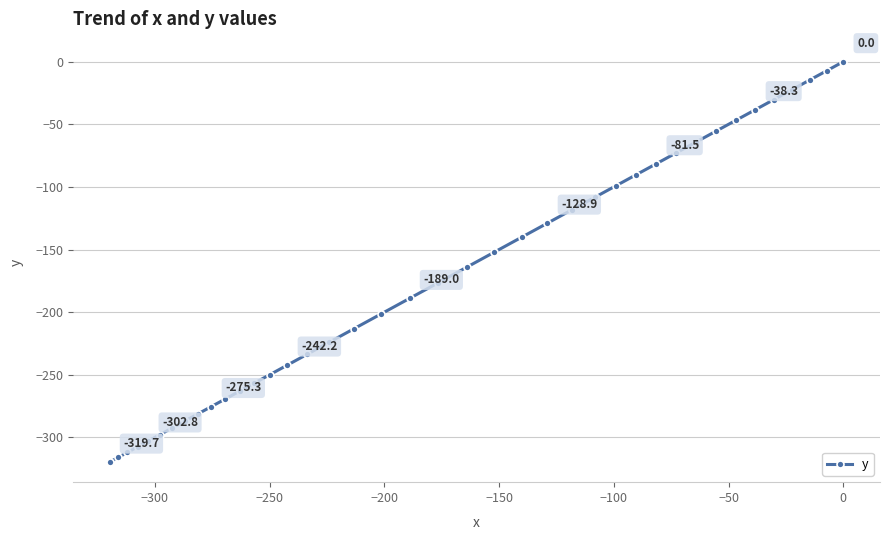

What is the difference between the maximum and minimum values?

319.7